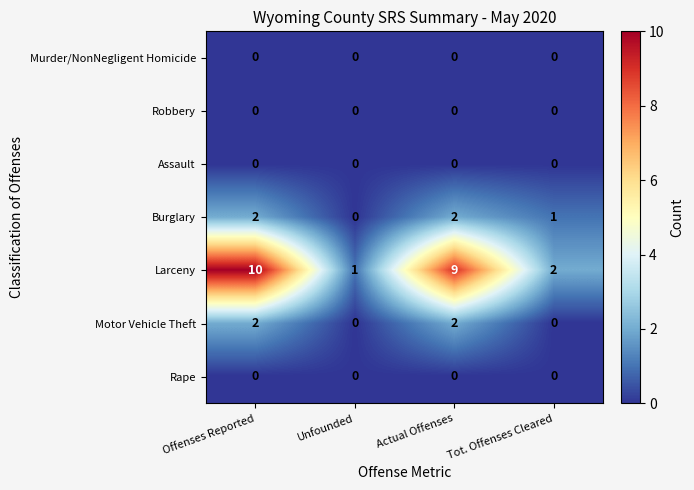

What is the difference between the highest and lowest values at Offenses Reported?

10